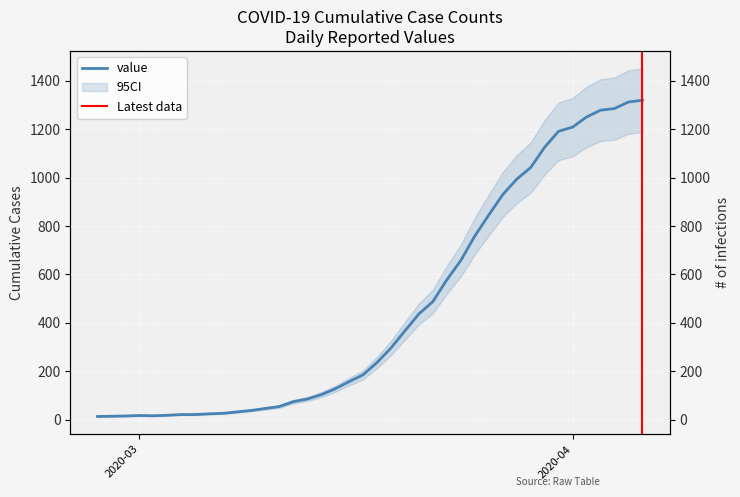

What is the value of the 4th point from the left?

17